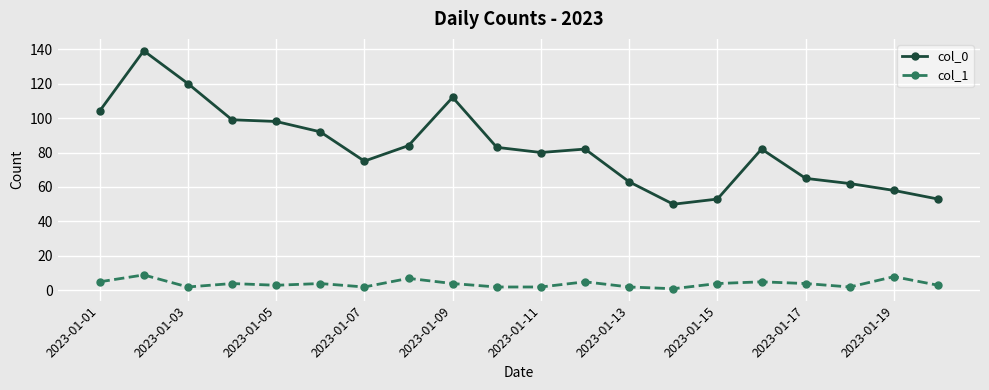

True or false: col_1 and col_0 cross at least once.

False